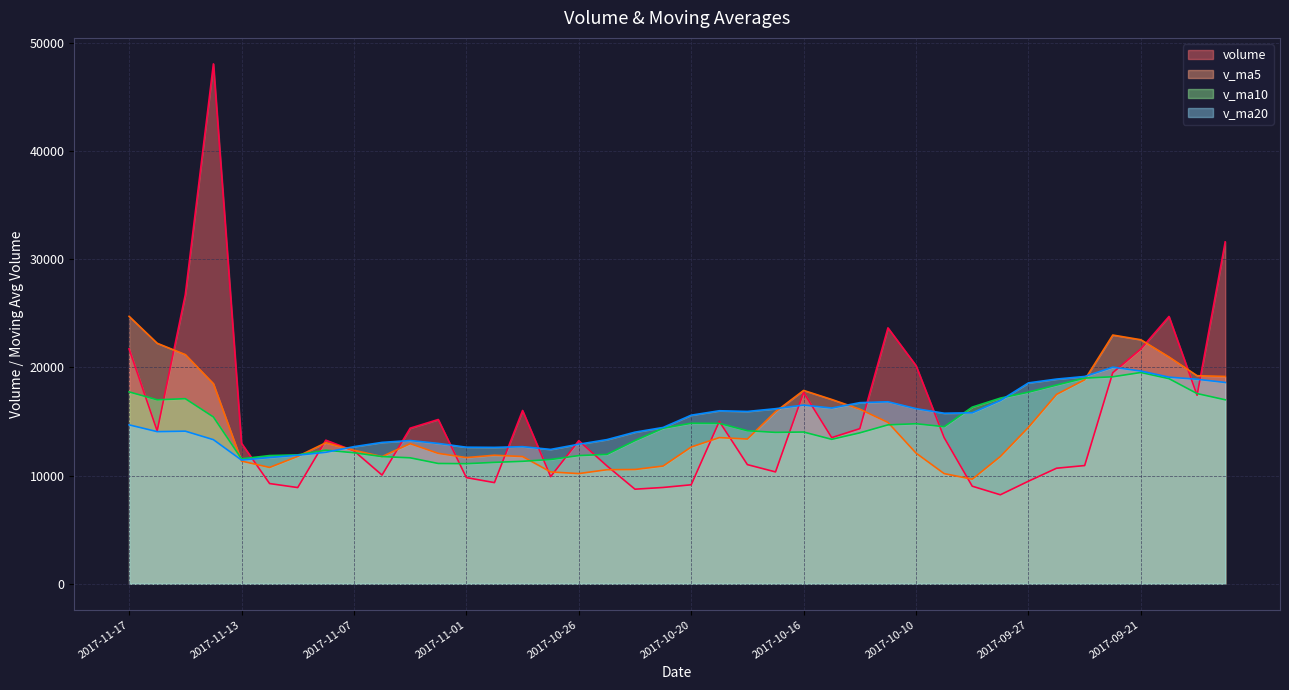

Where is v_ma20 nearest to the value 15728?

2017-10-09